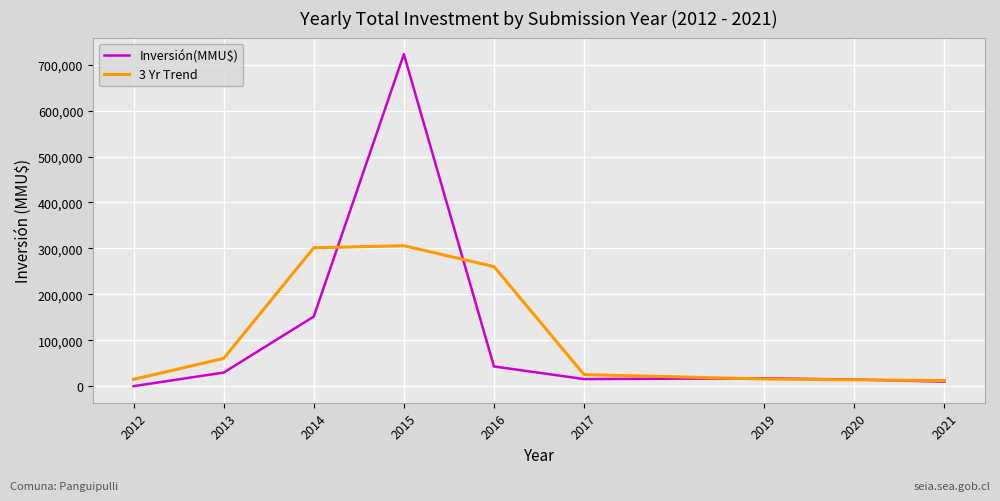

At how many categories does at least one series exceed 111954?

3